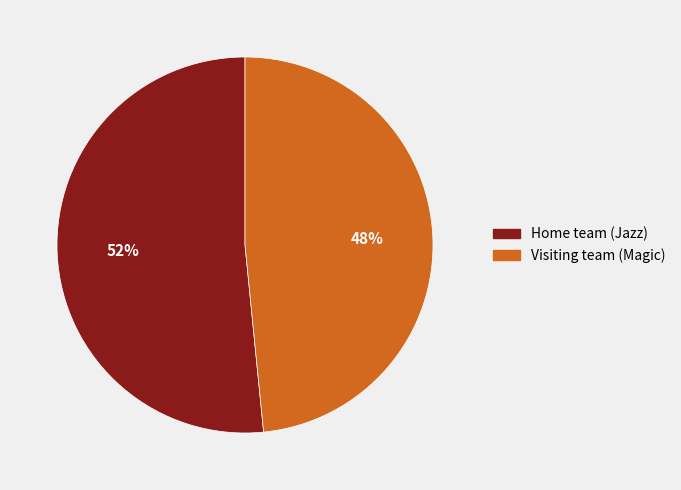

How many segments does this pie chart have?

2